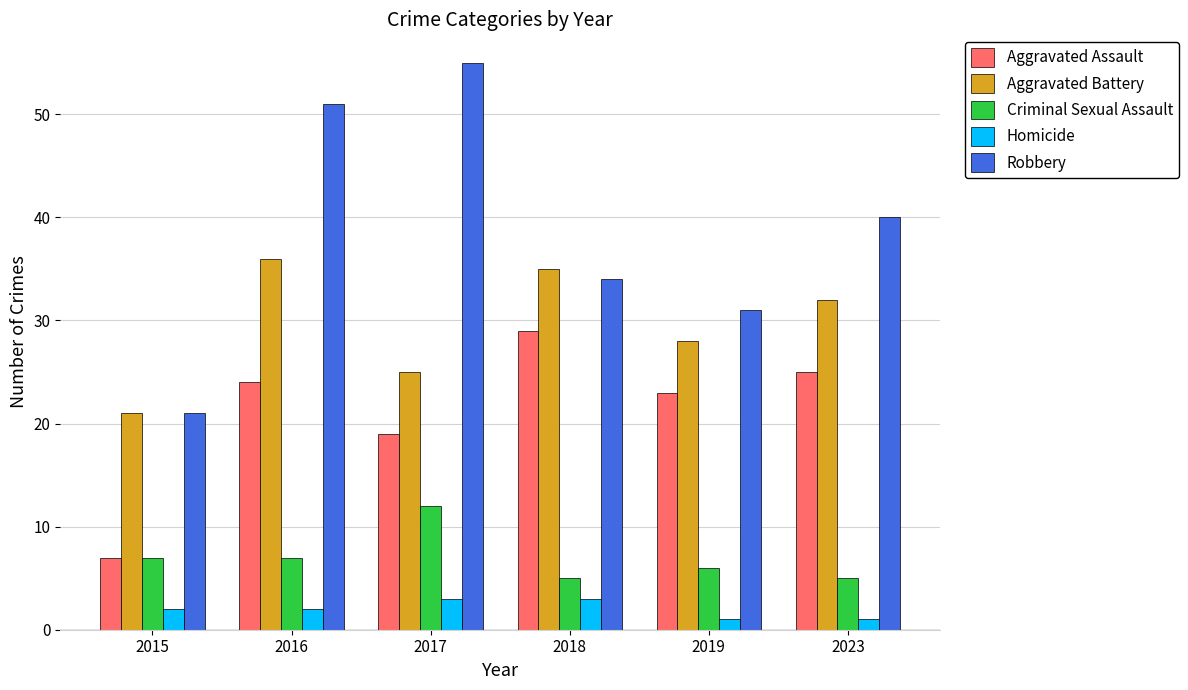

What is the spread (max minus min) of values at 2015?

19